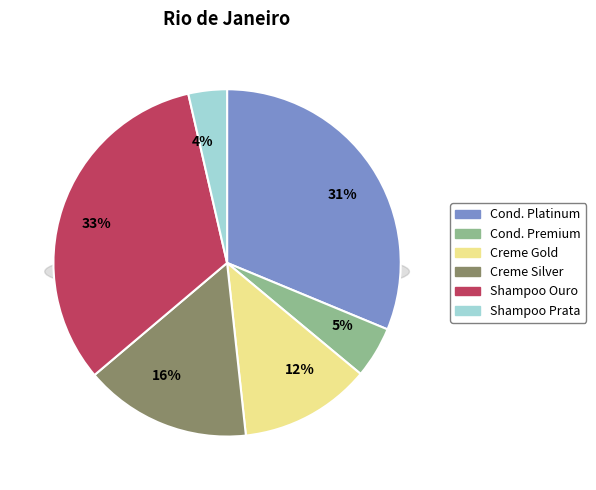

What is the largest slice in the pie chart?

Shampoo Ouro